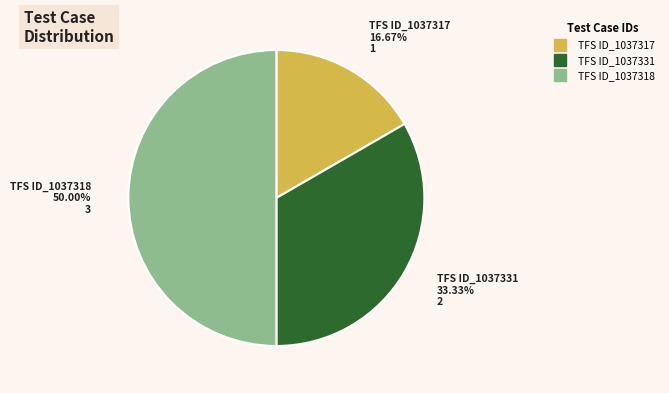

Does TFS ID_1037331 account for over 50% of the chart?

No